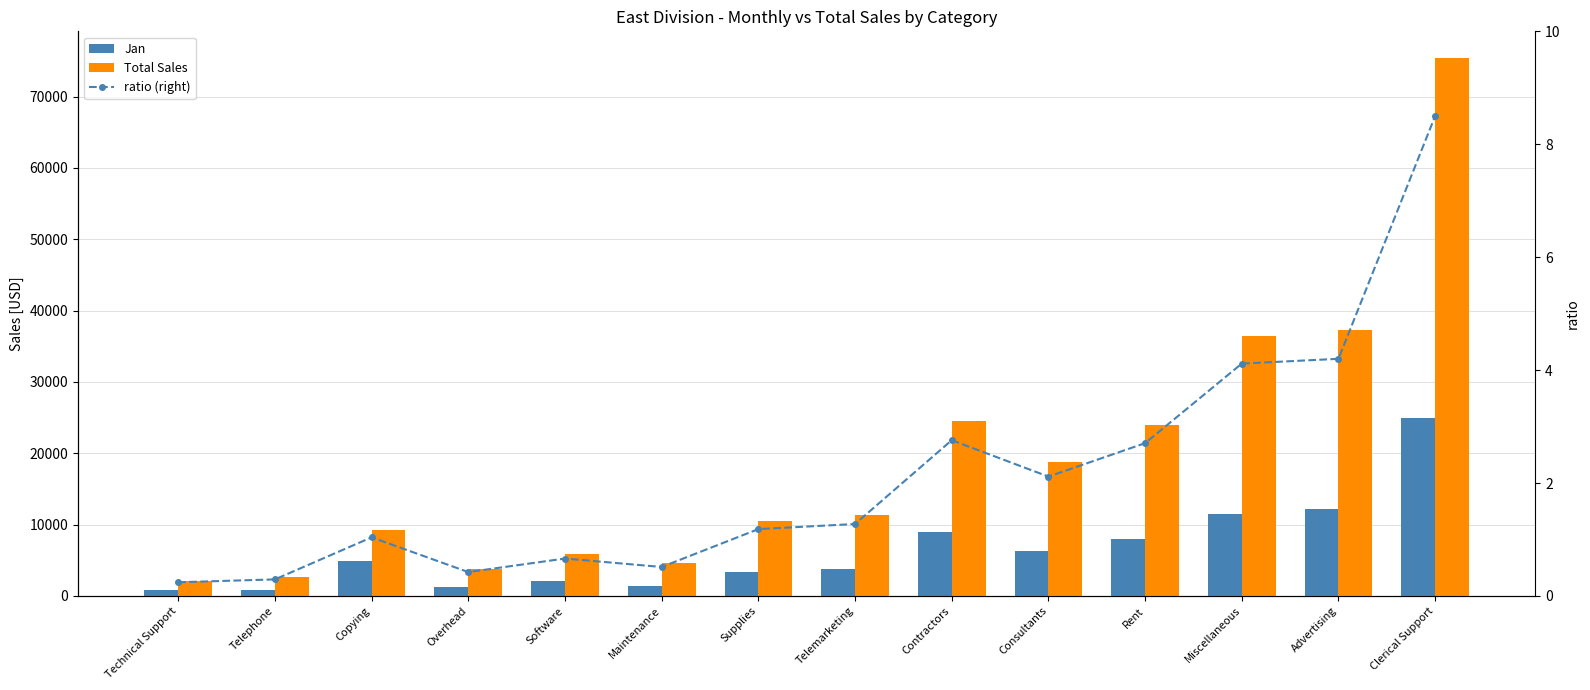

The Total Sales series shows 75390.0 at Clerical Support. True or false?

True